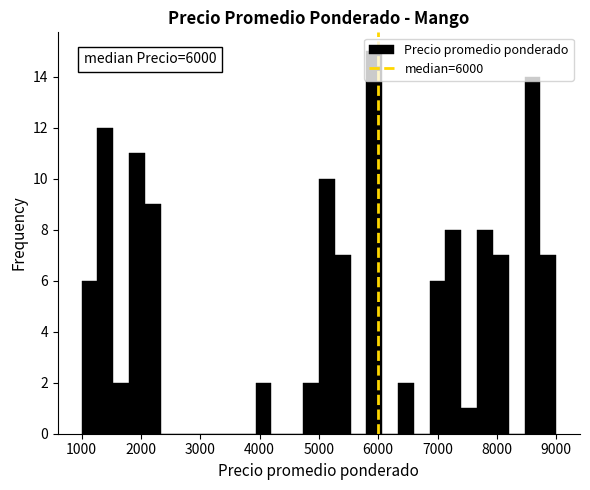

Read against the x-axis, roughly where is the centre of the tallest bar?

5900